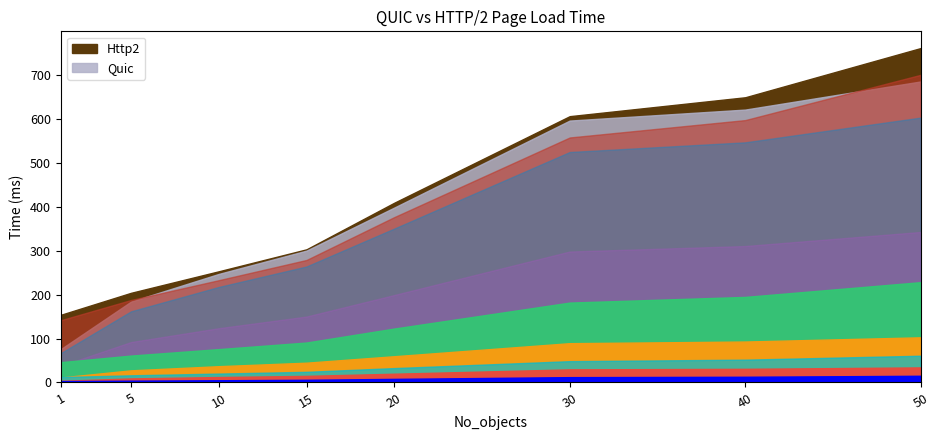

What is the total value across all series at 10?

500